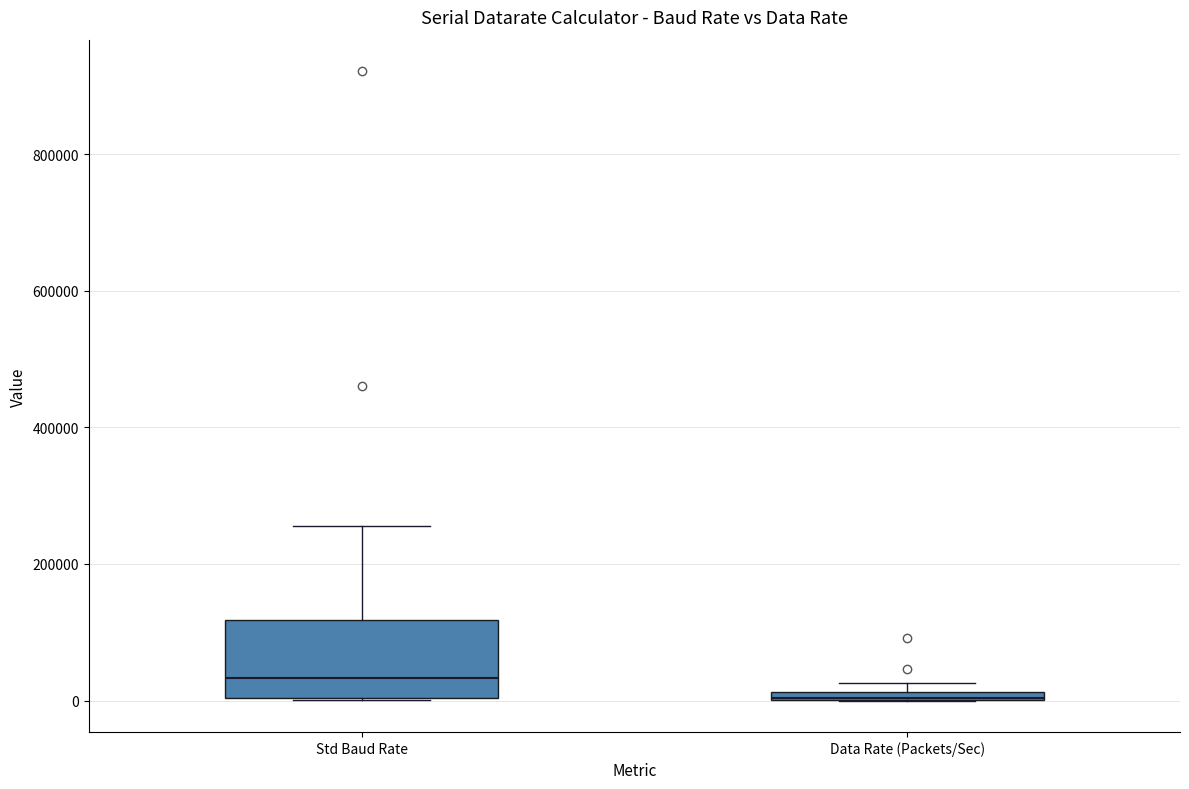

Which box is the tallest, from its lower edge to its upper edge?

Std Baud Rate